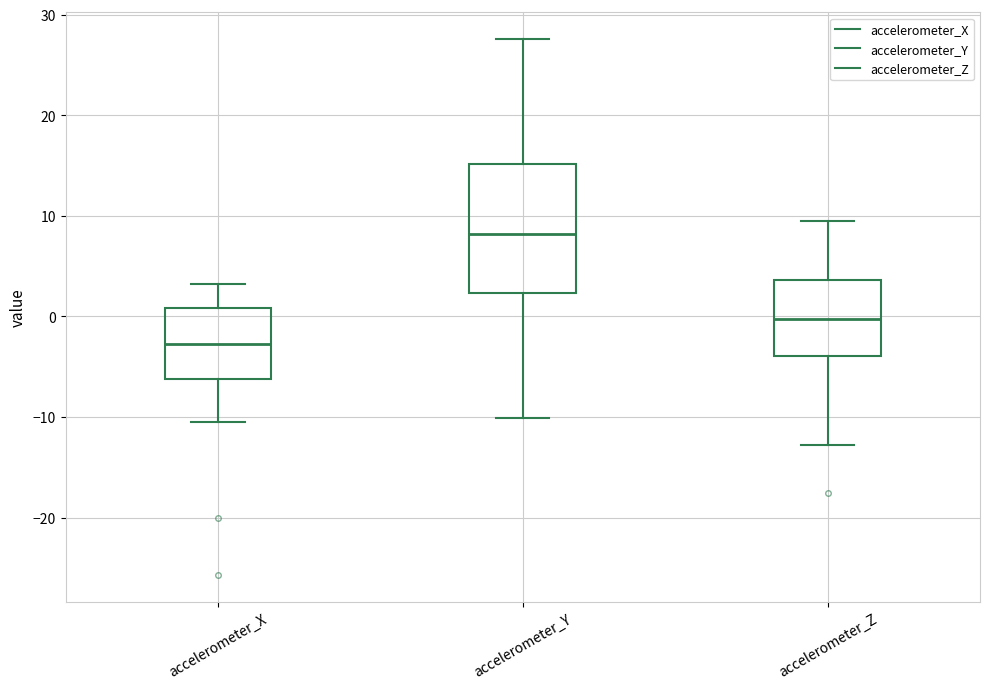

Reading left to right, read every box against the y-axis: the position of its median line, the range the box covers, and the ends of its whiskers. The values are not printed on the chart, so give them approximately, as read against the axis.

accelerometer_X: median -3, box -6 to 1, whiskers -10 to 3
accelerometer_Y: median 8, box 2 to 15, whiskers -10 to 28
accelerometer_Z: median 0, box -4 to 4, whiskers -13 to 10